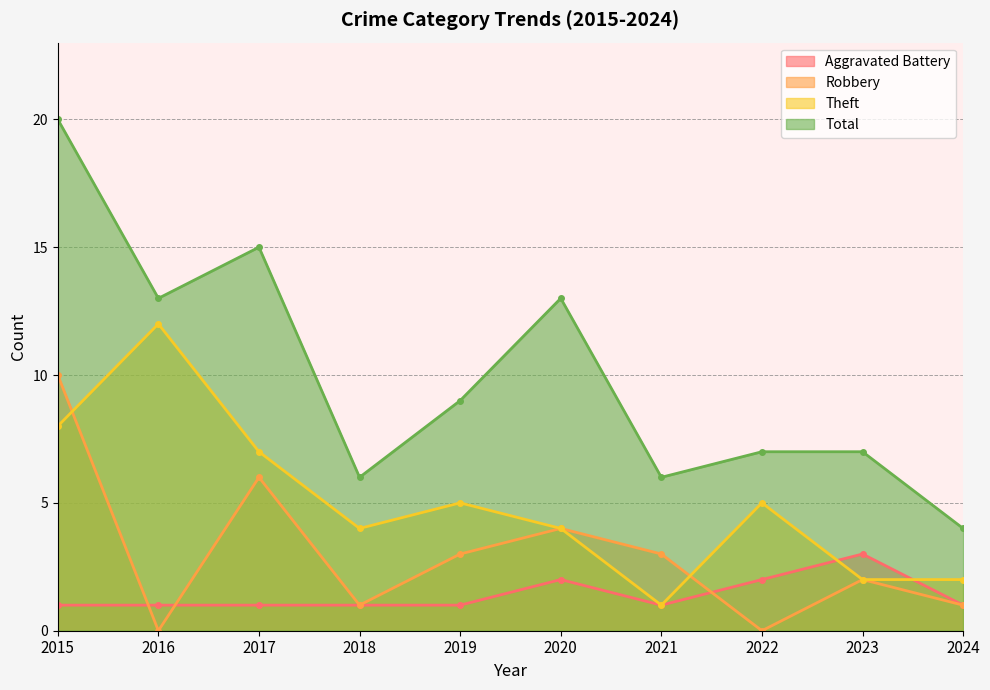

Between 2015 and 2019, which is larger?

2015